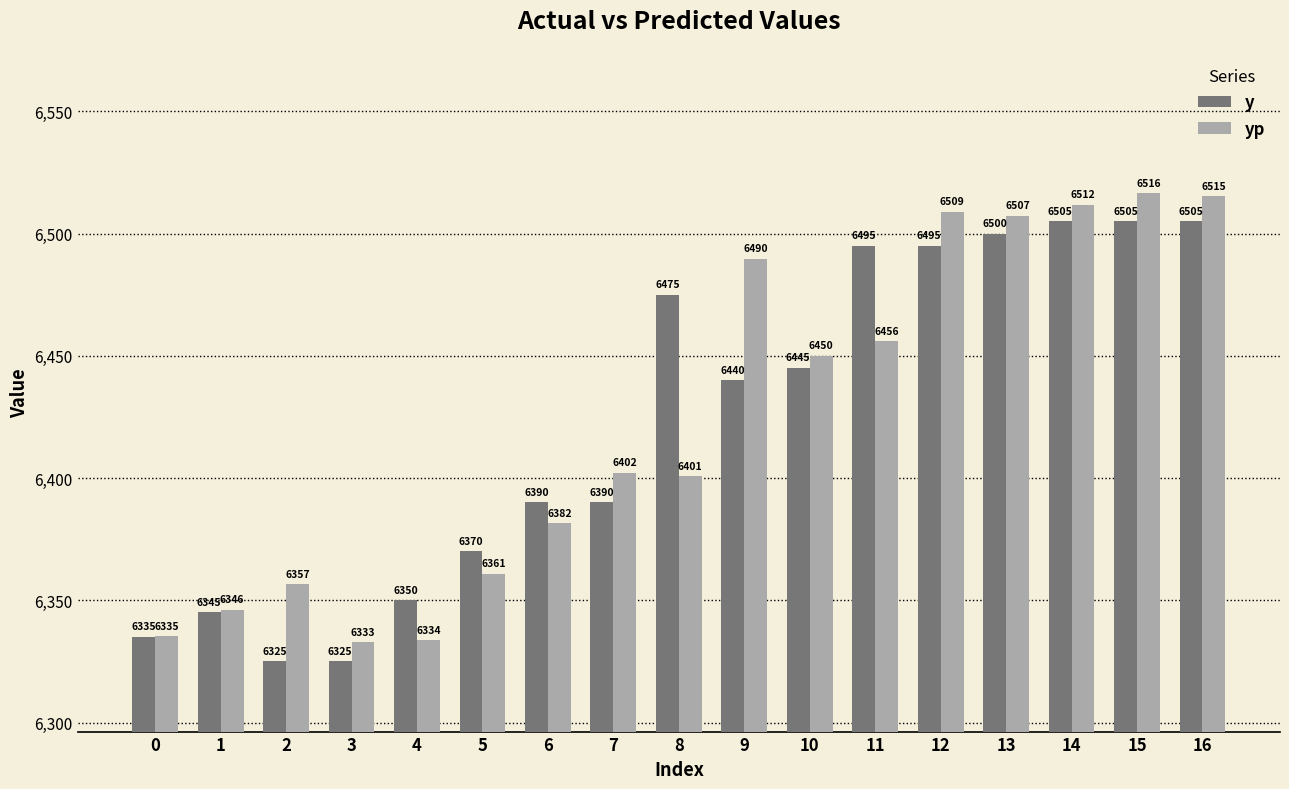

What is the value of the y bar at the 1st from the left?

6335.0